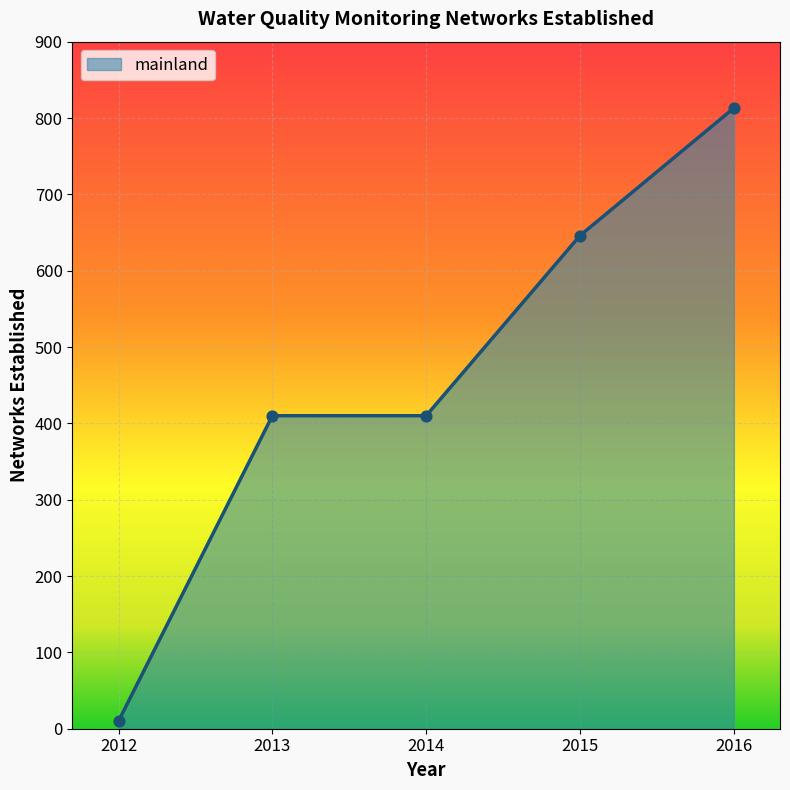

What is the ratio of the value at 2015 to the value at 2014?

1.6